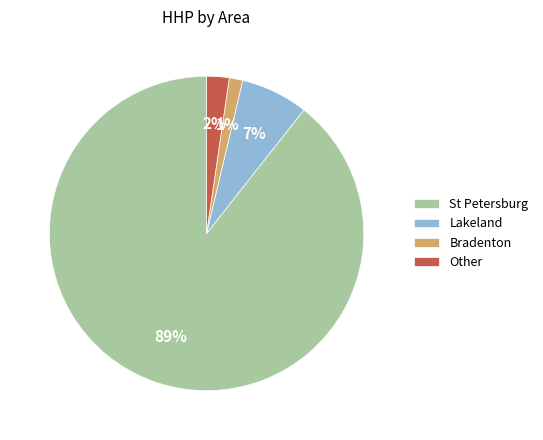

Is it true that Bradenton is 1% of the pie?

True